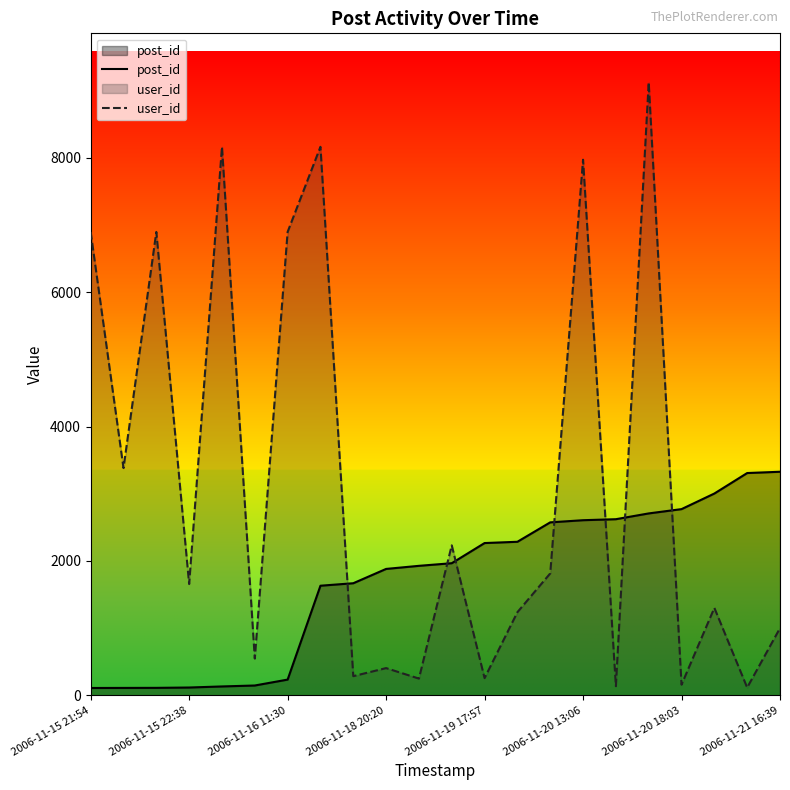

The value of user_id at 2006-11-18 20:20 is 405. True or false?

True